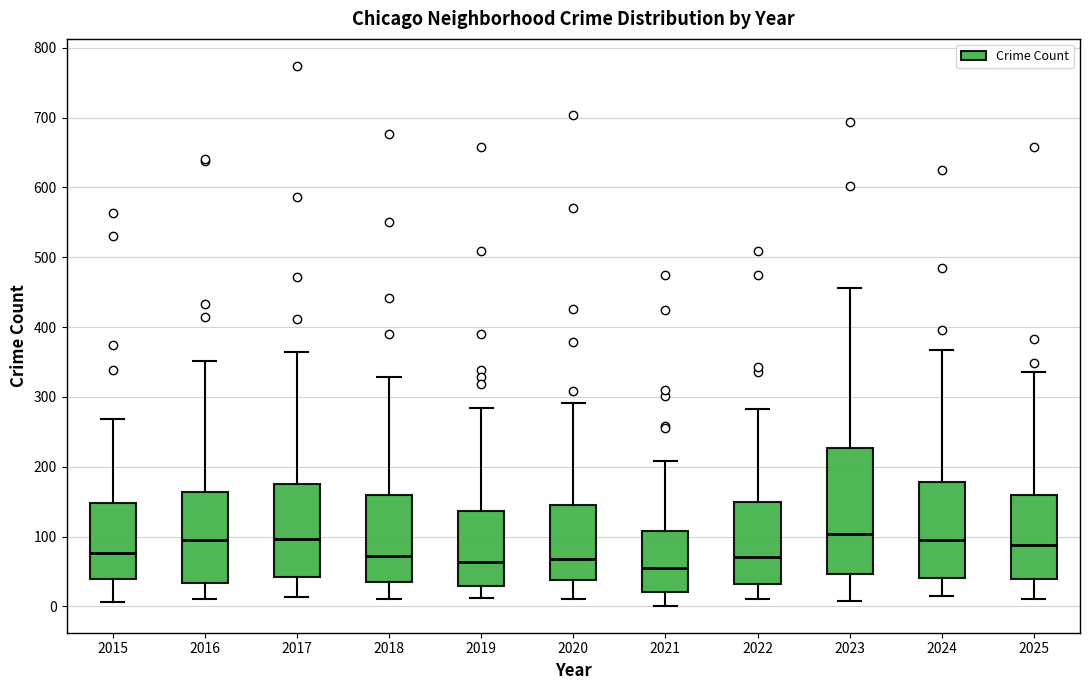

Where does the median line of the box at x = 2019 sit on the y-axis? The values are not printed on the chart, so give them approximately, as read against the axis.

60